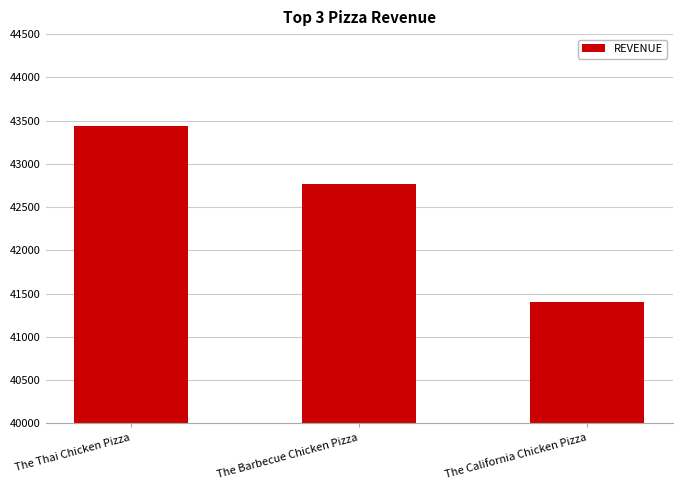

How many values are below 42768?

1